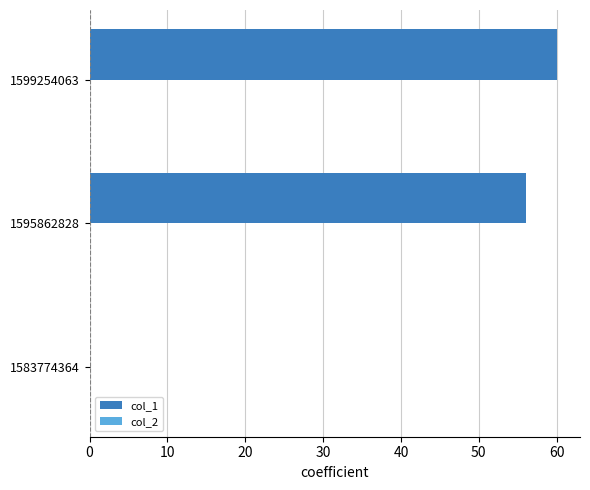

Count the number of categories in the chart.

3